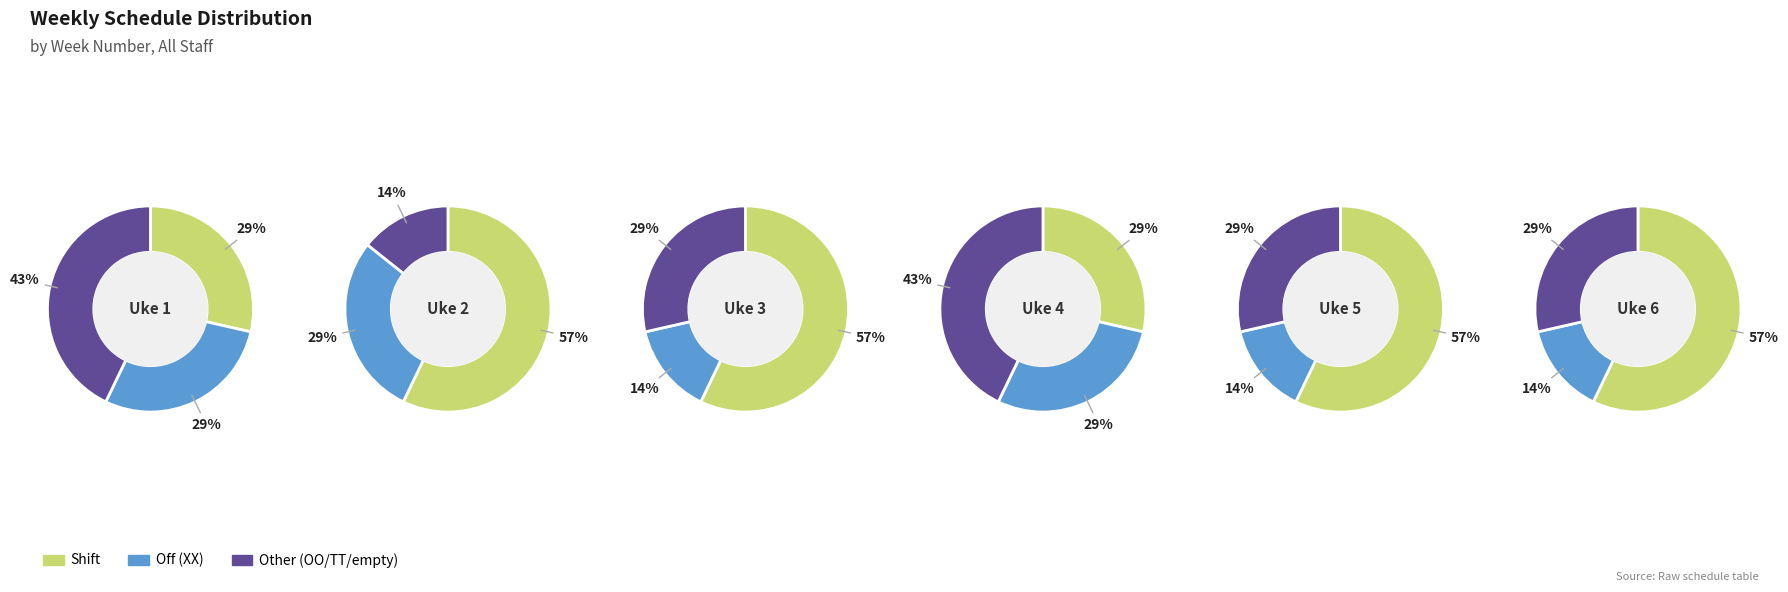

Between 0 and 2, which is larger?

2